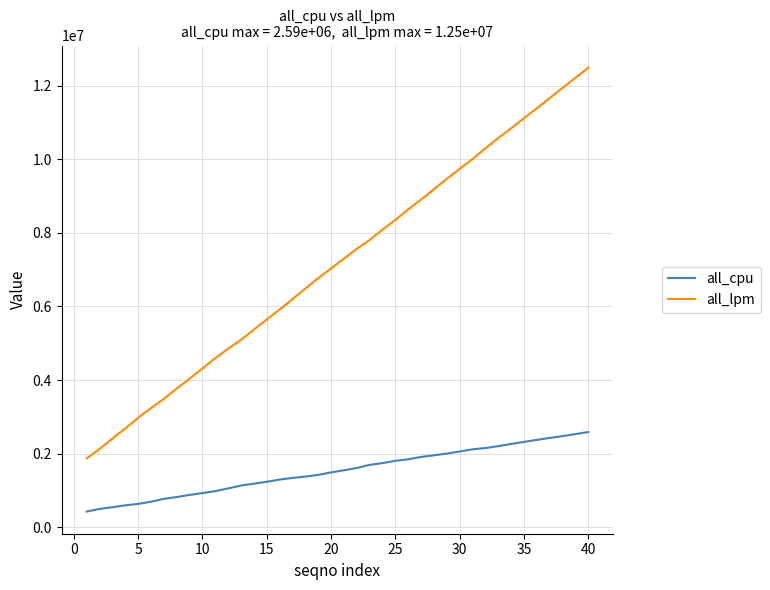

Which series has the largest range (max minus min)?

all_lpm